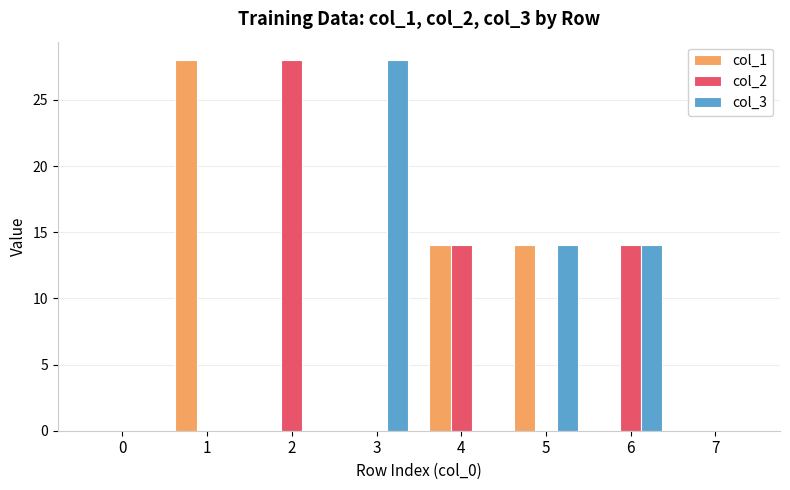

What is the total value across all series at 1?

28